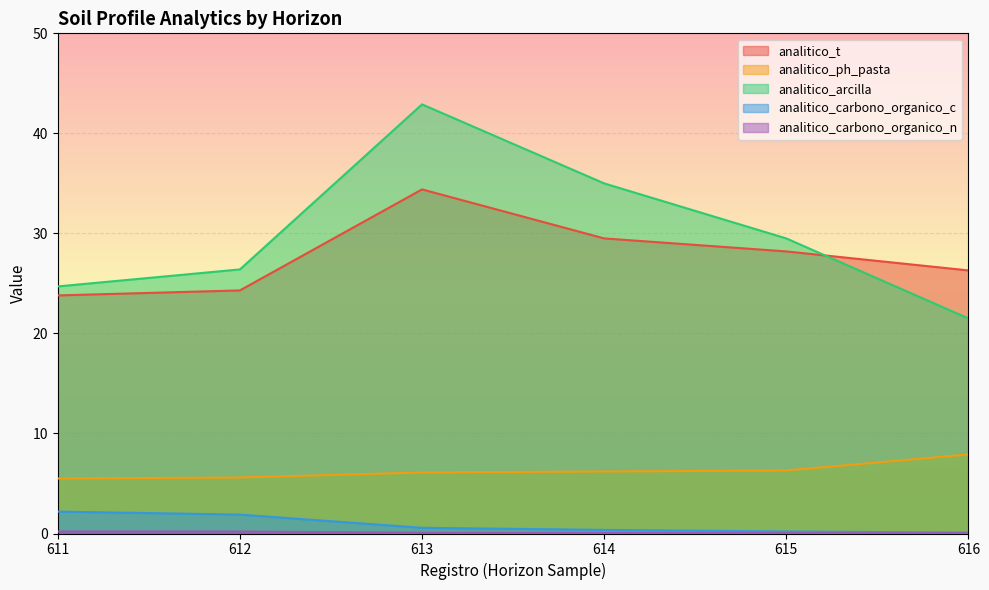

At which category does the chart reach its peak across all series?

613